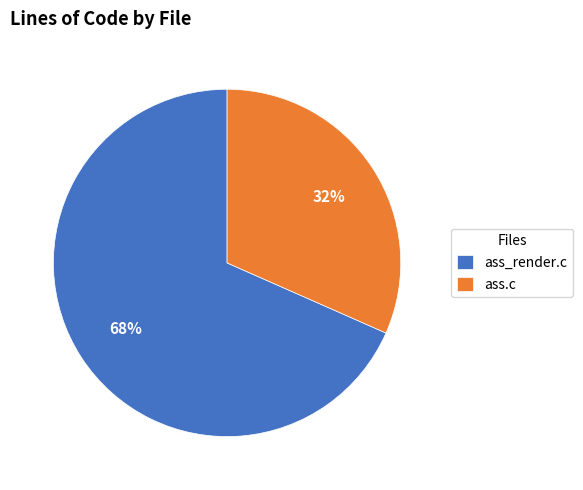

To the nearest percent, what is the combined percentage of ass_render.c and ass.c?

100%